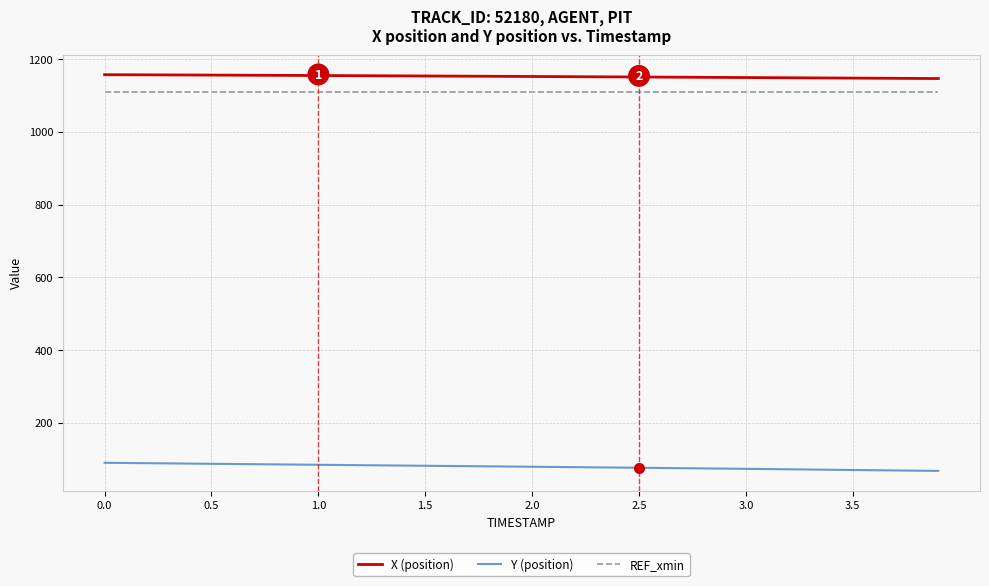

True or false: Y (position) and X (position) intersect in this chart.

False